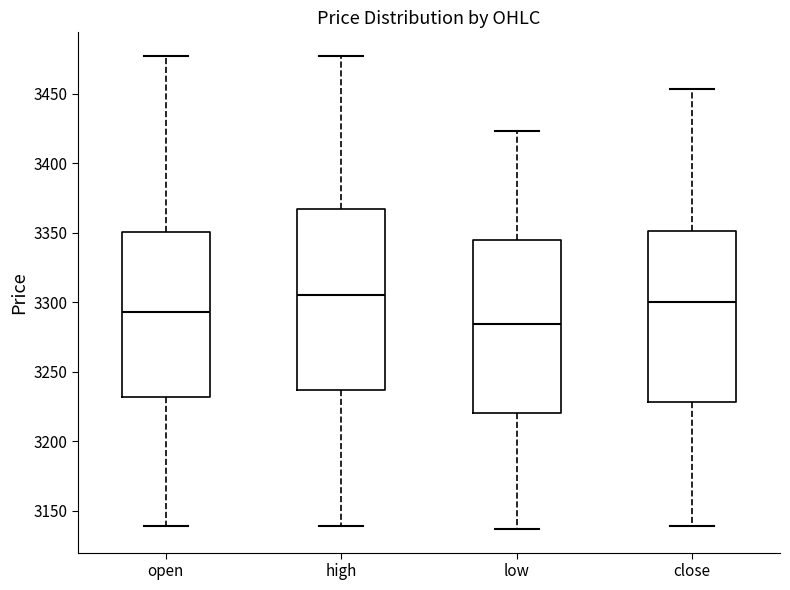

Which box is the tallest, from its lower edge to its upper edge?

high